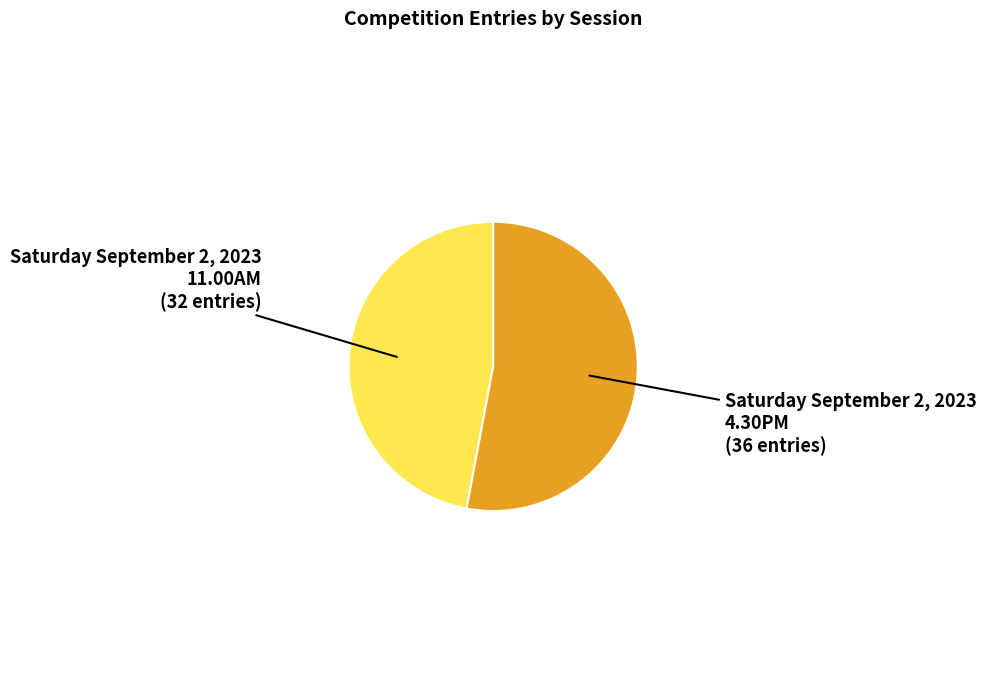

Does any single category account for the majority?

Yes